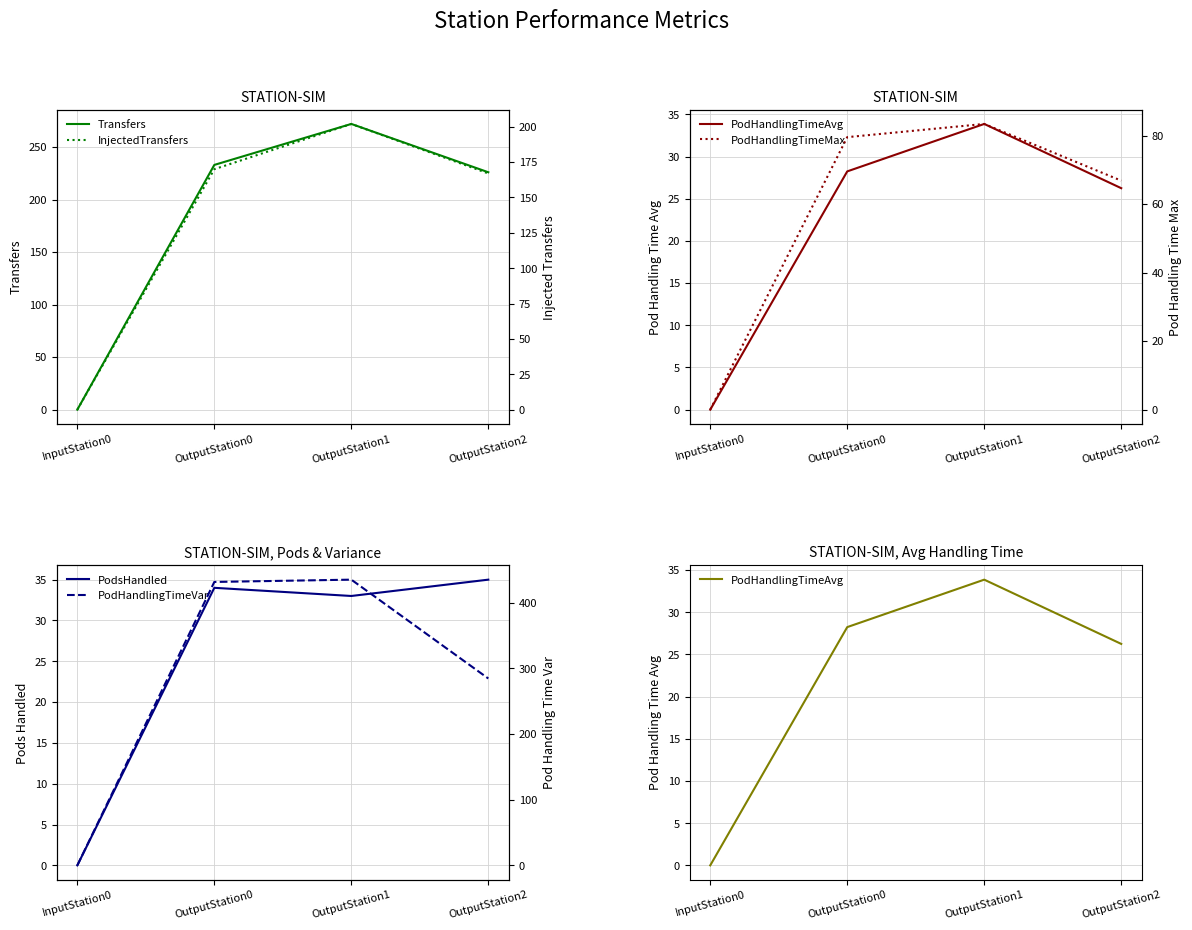

True or false: InjectedTransfers and PodHandlingTimeMax cross at least once.

False